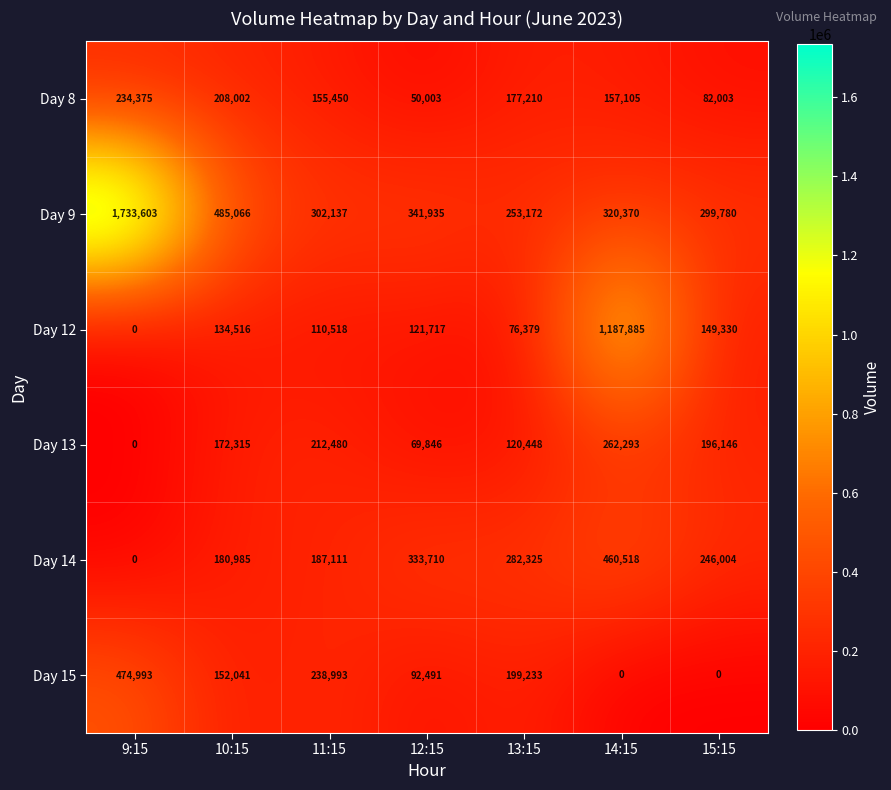

At which label is Day 13 closest to 131146?

13:15